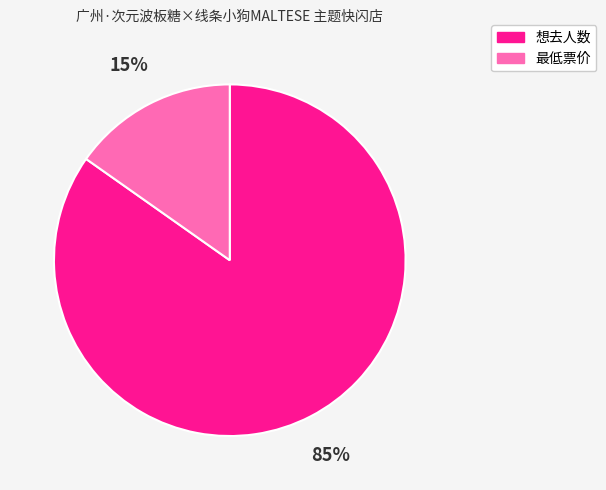

Is the sum of 想去人数 and 最低票价 greater than half?

Yes